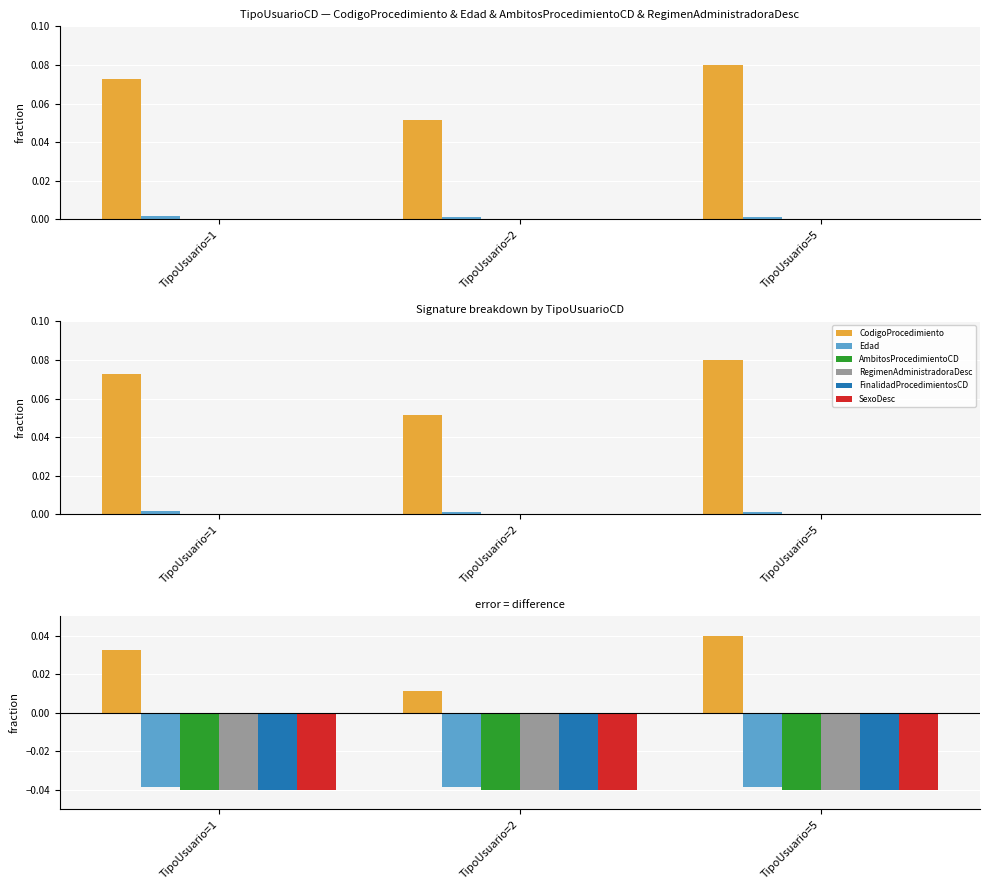

Which series changed the most between TipoUsuario=2 and TipoUsuario=5?

CodigoProcedimiento